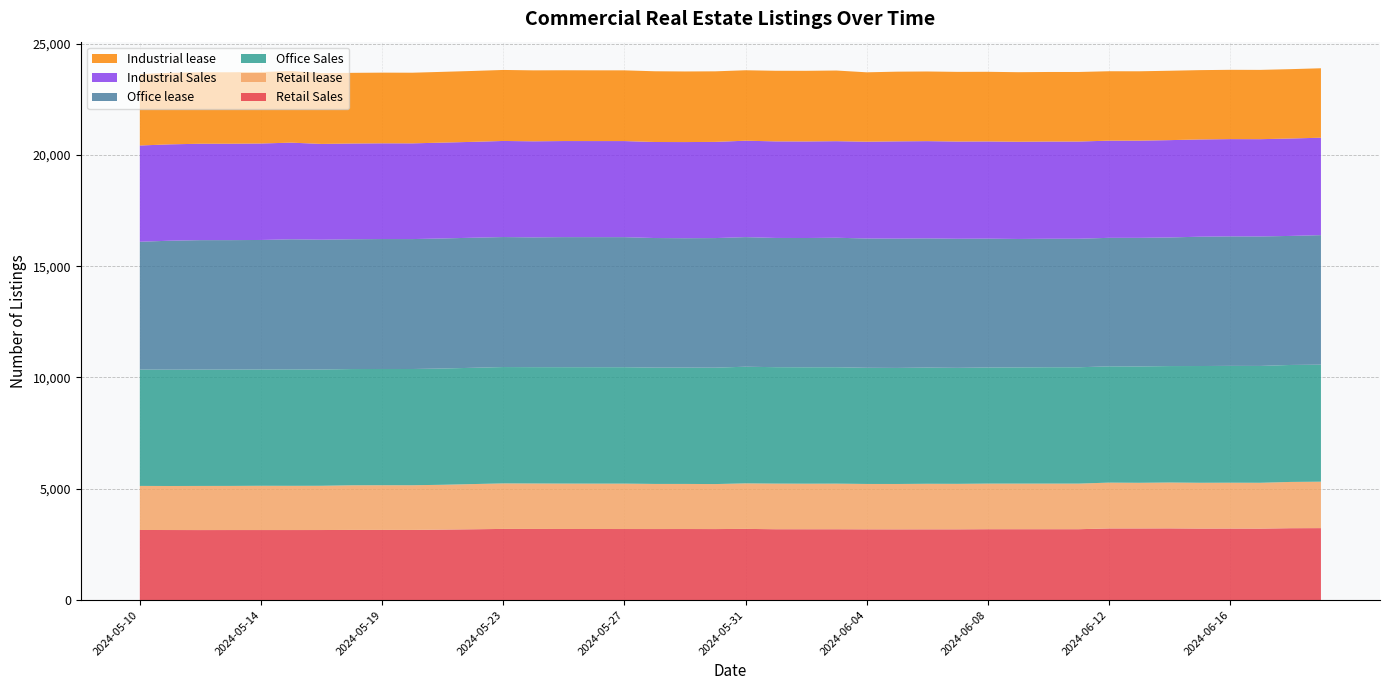

Reading left to right, extract all data points from this chart.

Retail Sales: 3149	3147	3145	3146	3146	3146	3147	3152	3153	3152	3167	3181	3197	3196	3194	3193	3192	3191	3192	3190	3198	3183	3182	3182	3178	3177	3178	3178	3184	3184	3184	3184	3218	3218	3221	3212	3213	3210	3229	3233
Retail lease: 1980	1978	1983	1983	1989	1987	1988	2005	2007	2007	2013	2031	2045	2042	2040	2039	2040	2027	2026	2022	2045	2050	2047	2049	2039	2039	2047	2044	2049	2049	2049	2049	2059	2051	2061	2058	2060	2060	2079	2086
Office Sales: 5227	5227	5227	5227	5226	5231	5224	5222	5222	5222	5223	5224	5227	5226	5229	5230	5230	5226	5226	5229	5241	5230	5230	5230	5219	5214	5220	5211	5216	5220	5227	5226	5224	5227	5231	5245	5249	5249	5255	5257
Office lease: 5742	5793	5815	5815	5817	5844	5831	5831	5837	5837	5843	5843	5840	5831	5843	5843	5843	5821	5813	5822	5822	5806	5807	5817	5808	5809	5804	5799	5789	5770	5773	5774	5773	5778	5777	5810	5817	5817	5797	5819
Industrial Sales: 4324	4329	4331	4331	4334	4342	4303	4301	4301	4300	4306	4307	4317	4315	4316	4316	4316	4314	4319	4321	4331	4338	4338	4338	4349	4369	4369	4368	4366	4367	4367	4367	4365	4366	4373	4369	4370	4370	4376	4377
Industrial lease: 3209	3213	3210	3210	3210	3214	3185	3175	3175	3174	3179	3185	3190	3188	3180	3178	3177	3178	3172	3170	3165	3172	3173	3174	3117	3131	3129	3130	3129	3125	3125	3125	3119	3116	3117	3114	3113	3113	3116	3120